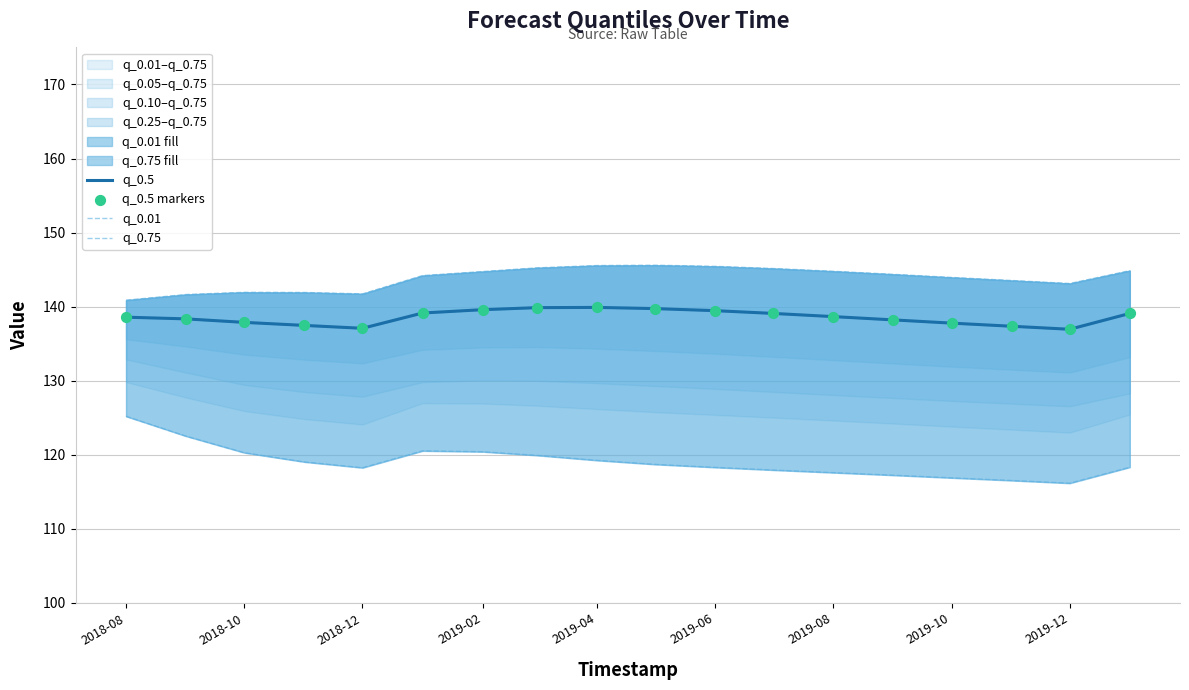

Which series has the largest total across all categories?

q_0.75